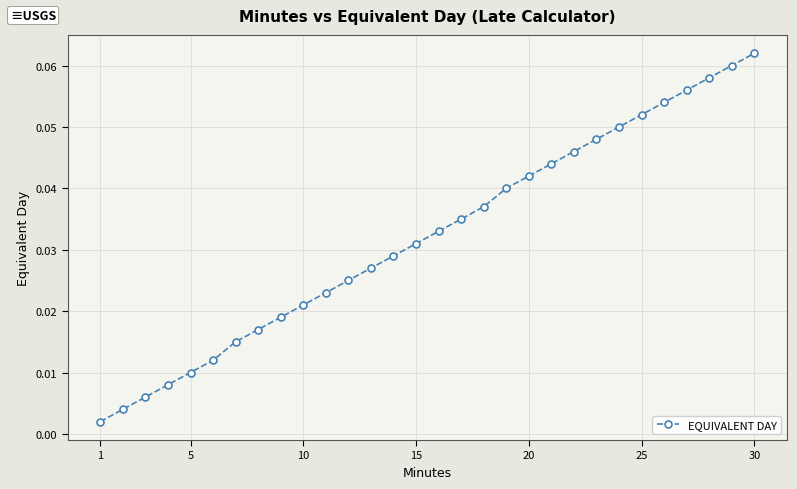

True or false: there are more than 0 points higher than both neighbors.

False